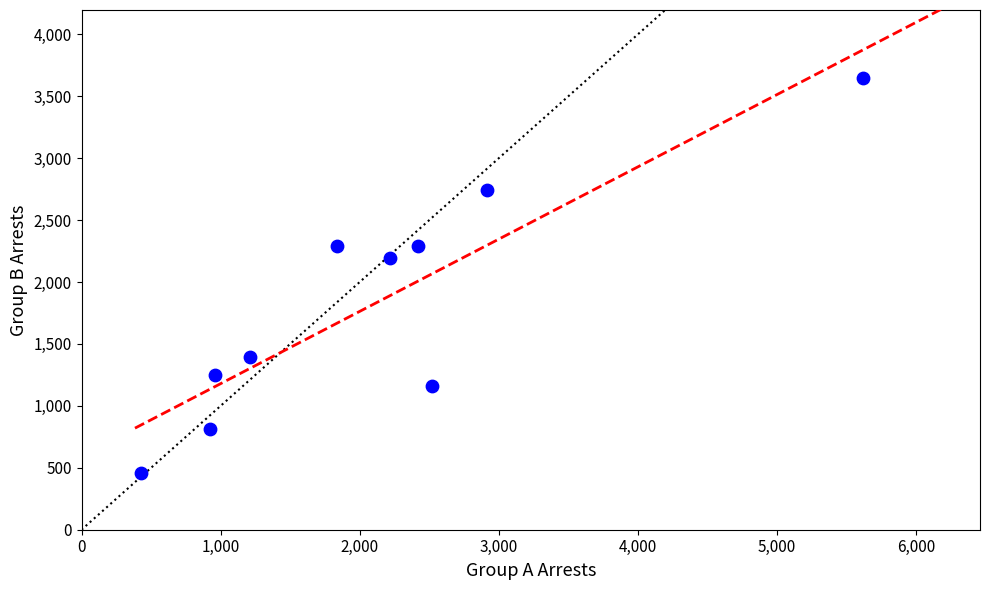

What Y value in the scatter plot is closest to 2053?

2191